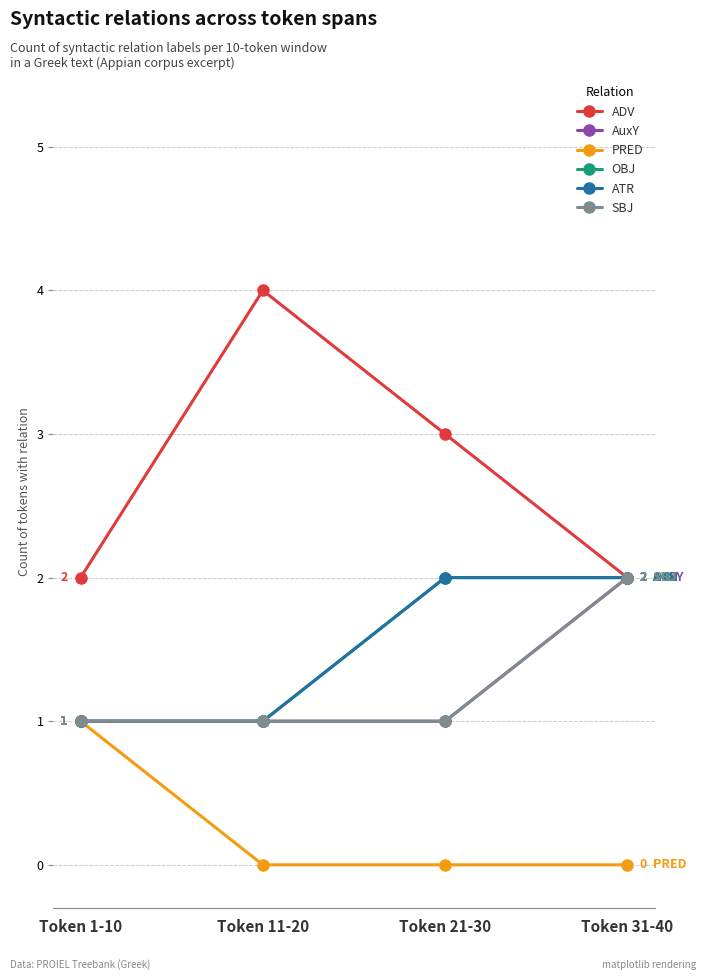

Which category has the lowest value across all series?

Token 11-20